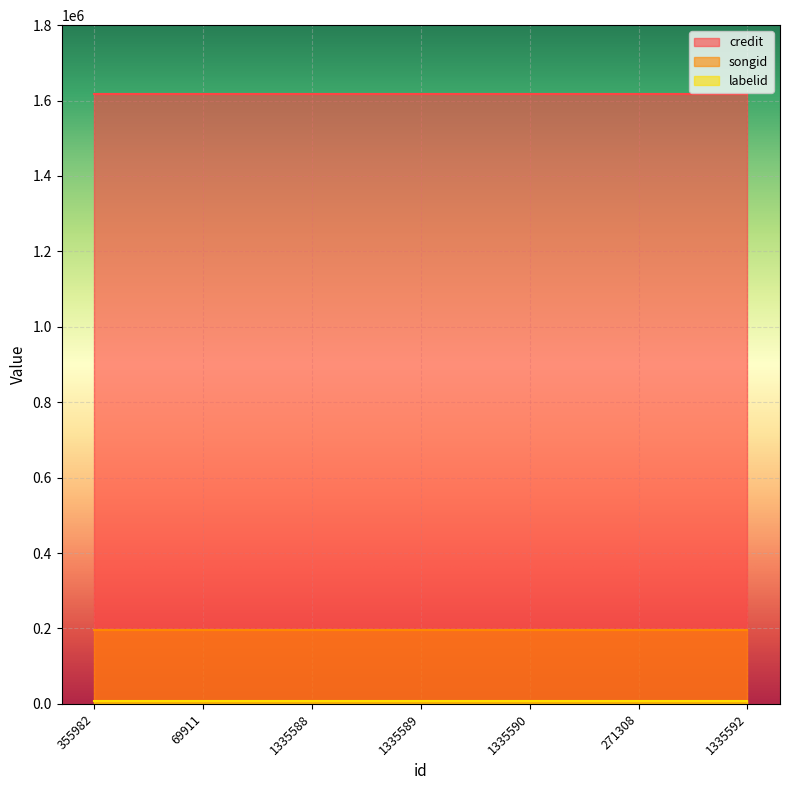

Which series has the widest spread of values?

credit